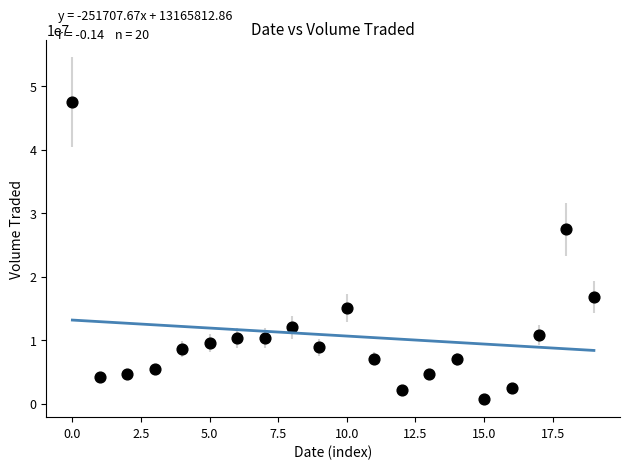

What is the range of Y values (max minus min)?

46819800